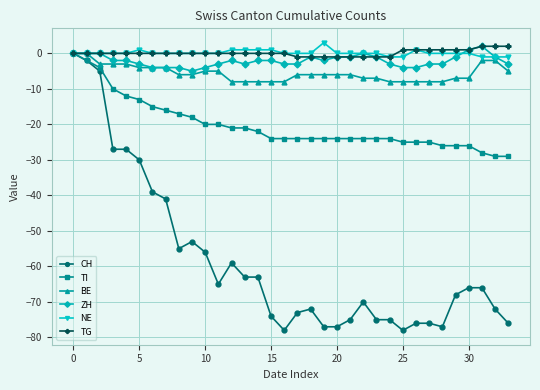

What is the smallest value displayed?

-78